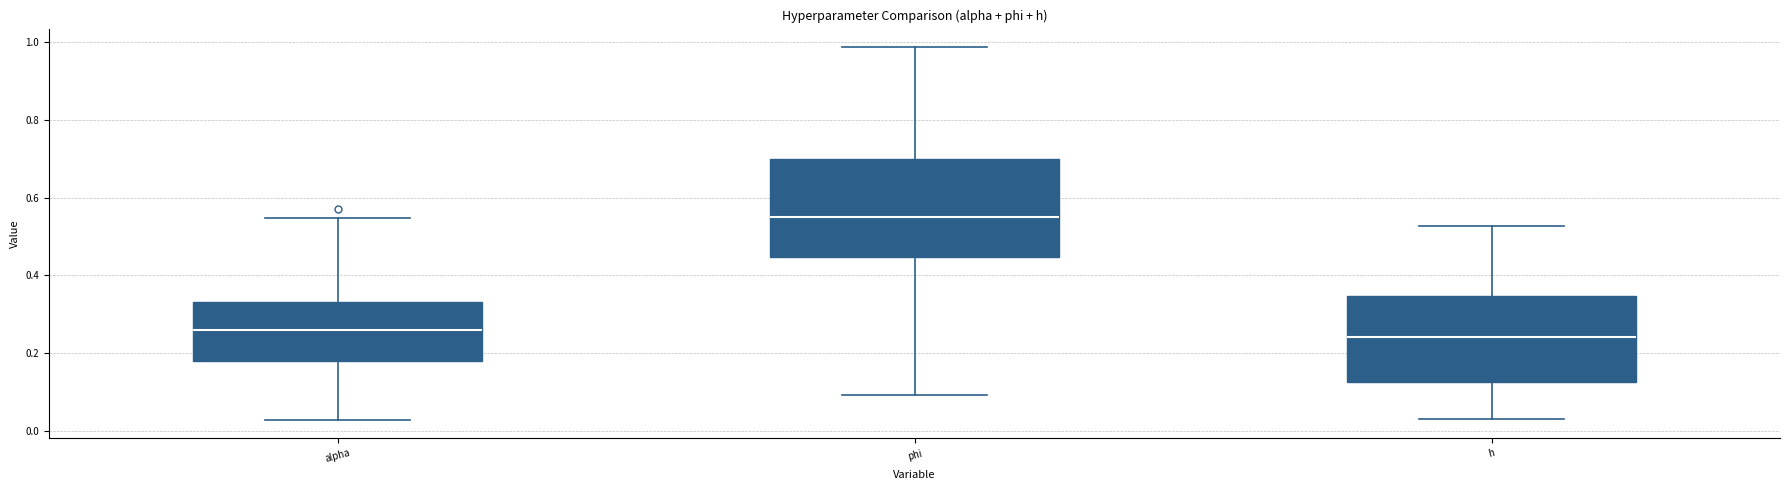

Reading left to right, read every box against the y-axis: the position of its median line, the range the box covers, and the ends of its whiskers. The values are not printed on the chart, so give them approximately, as read against the axis.

alpha: median 0.26, box 0.18 to 0.34, whiskers 0.02 to 0.54
phi: median 0.56, box 0.44 to 0.70, whiskers 0.10 to 0.98
h: median 0.24, box 0.12 to 0.34, whiskers 0.02 to 0.52